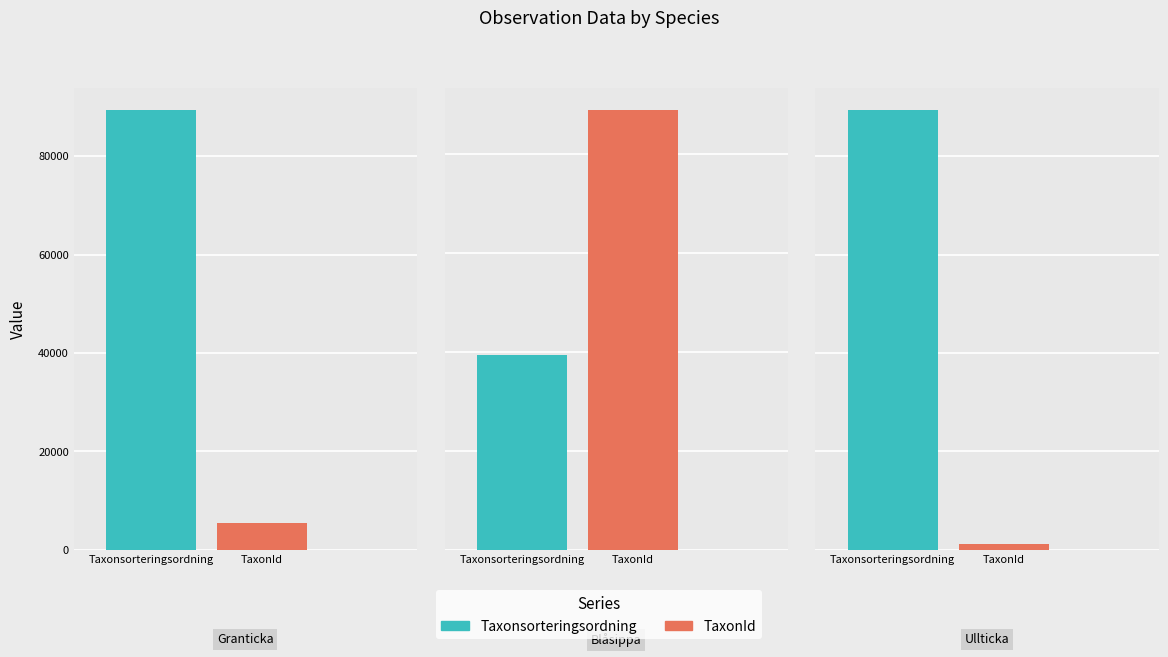

Count the number of categories in the chart.

3